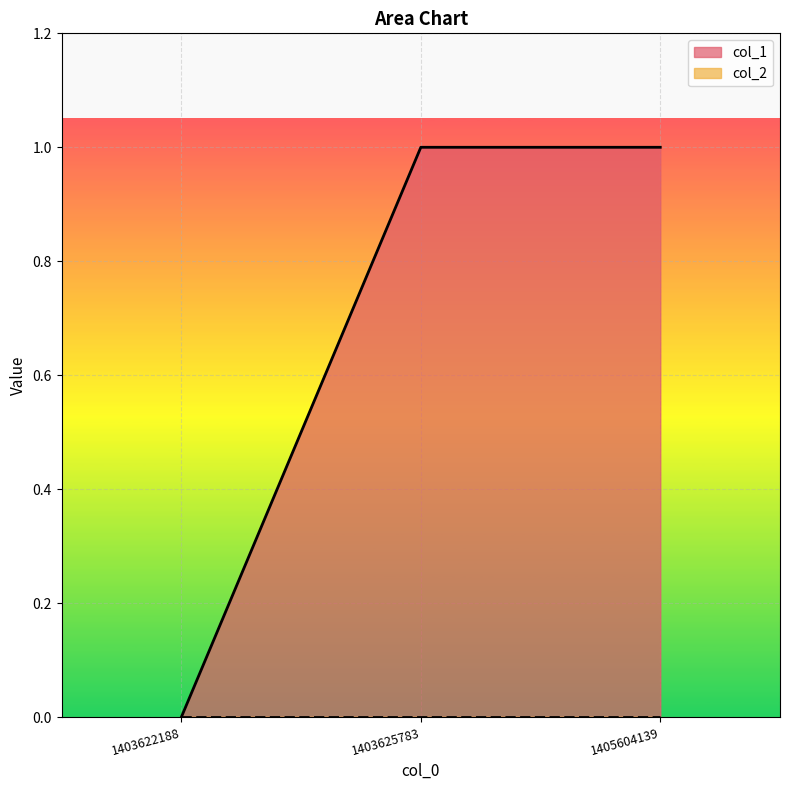

Which has a higher value, 1403622188 or 1405604139?

1405604139